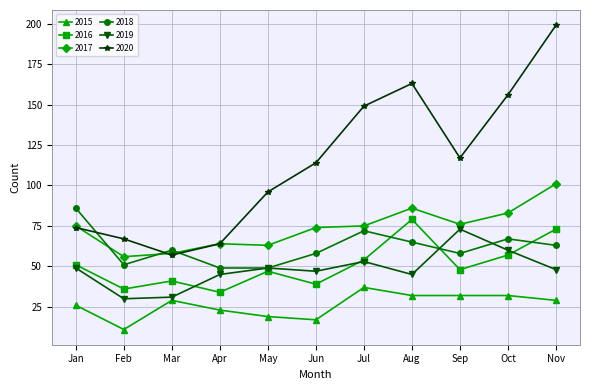

True or false: 2018 and 2017 intersect in this chart.

True